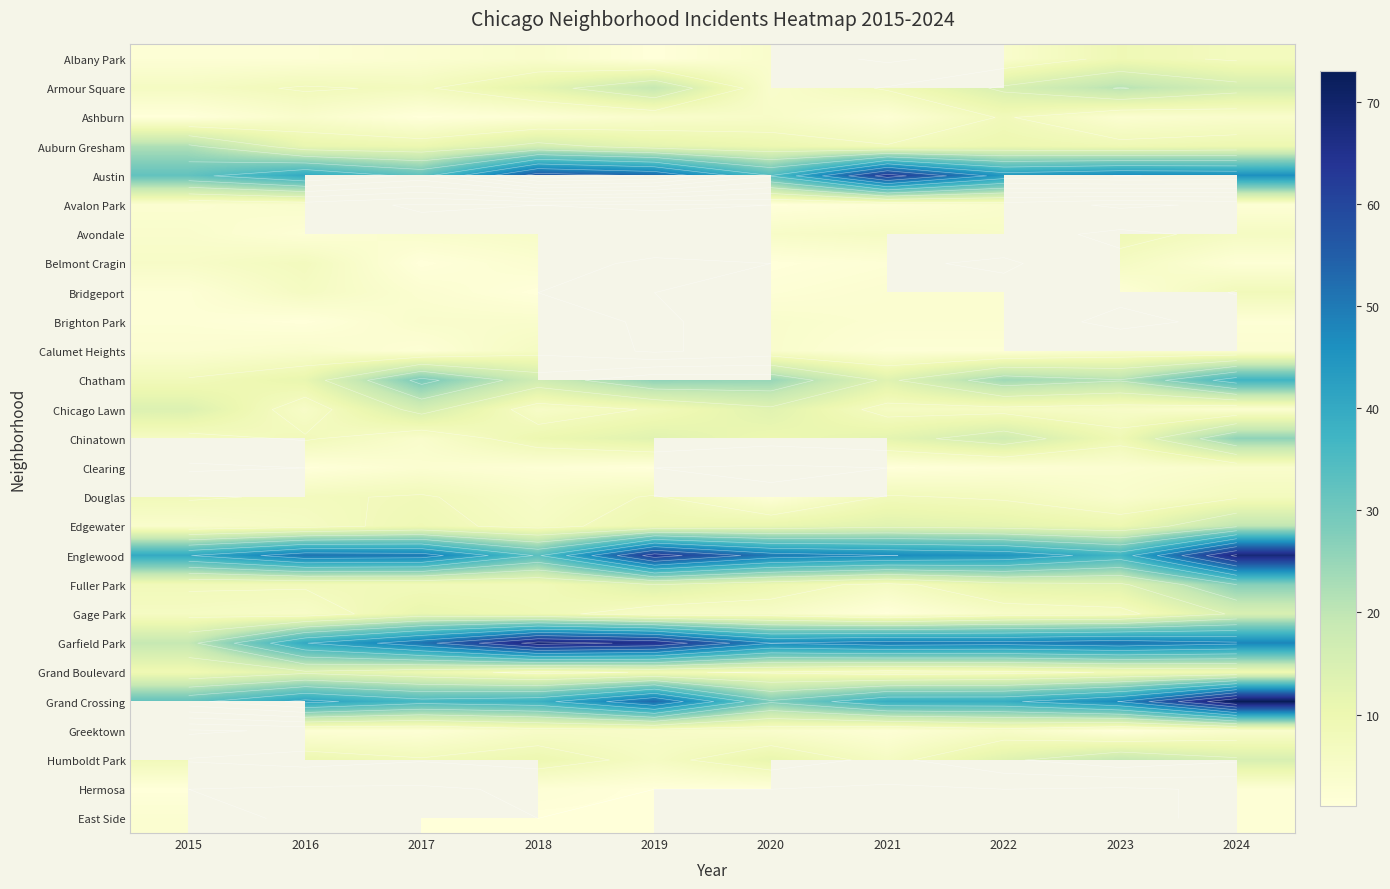

At which category is the sum across all series the highest?

2024